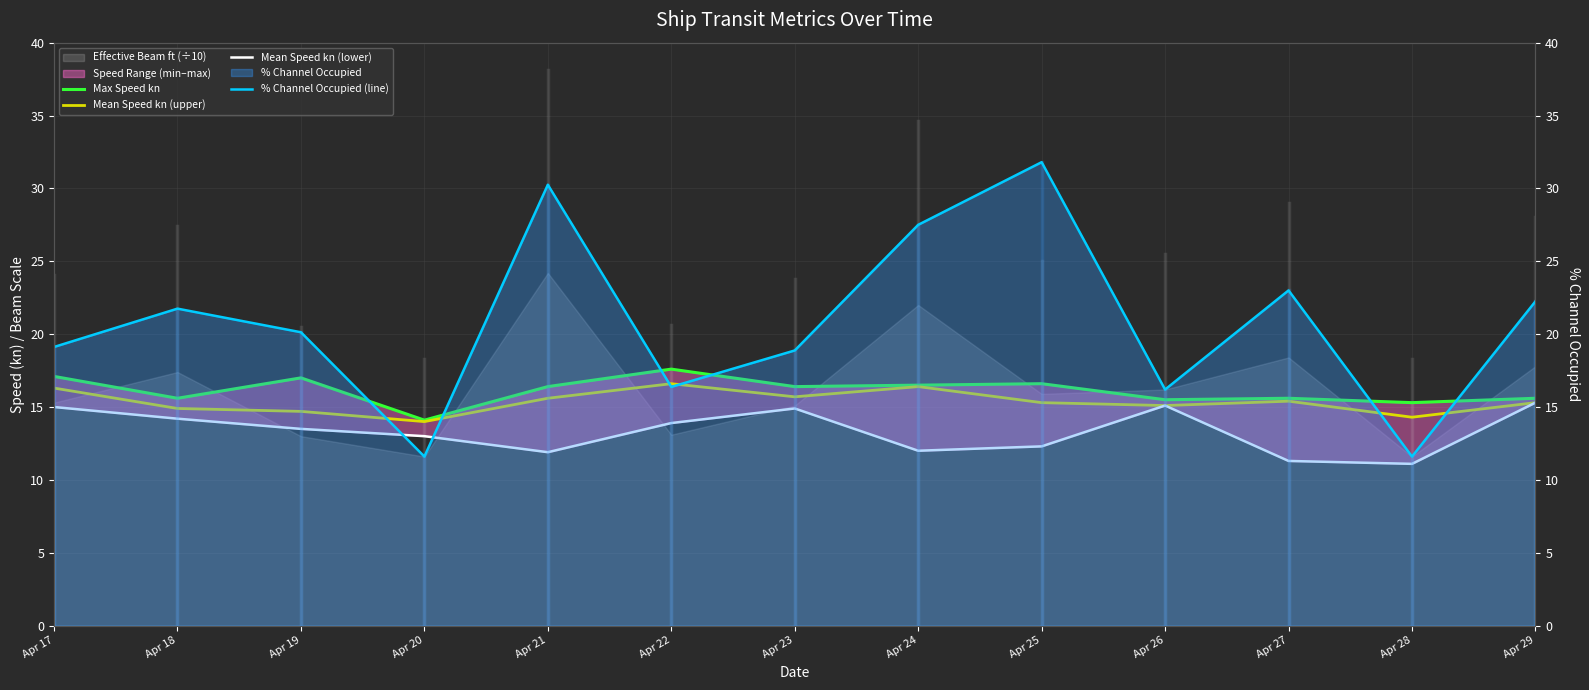

Reading left to right, extract all data points from this chart.

Max Speed kn: 17.1	15.6	17.0	14.1	16.4	17.6	16.4	16.5	16.6	15.5	15.6	15.3	15.6
Mean Speed kn (upper): 16.3	14.9	14.7	14.0	15.6	16.6	15.7	16.4	15.3	15.1	15.4	14.3	15.3
Mean Speed kn (lower): 15.0	14.2	13.5	13.0	11.9	13.9	14.9	12.0	12.3	15.1	11.3	11.1	15.3
% Channel Occupied (line): 19.1	21.8	20.1	11.6	30.2	16.4	18.9	27.5	31.8	16.2	23.0	11.6	22.2